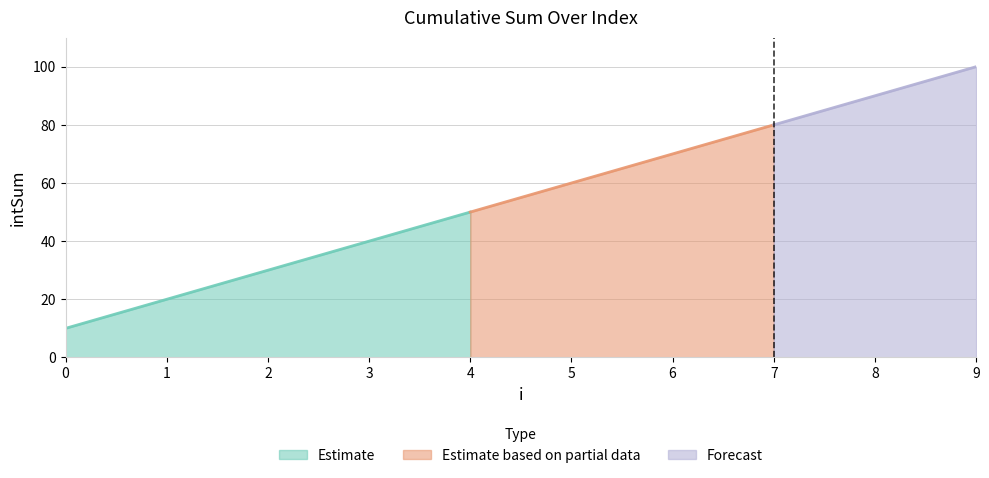

What is the difference between the maximum and minimum values?

90